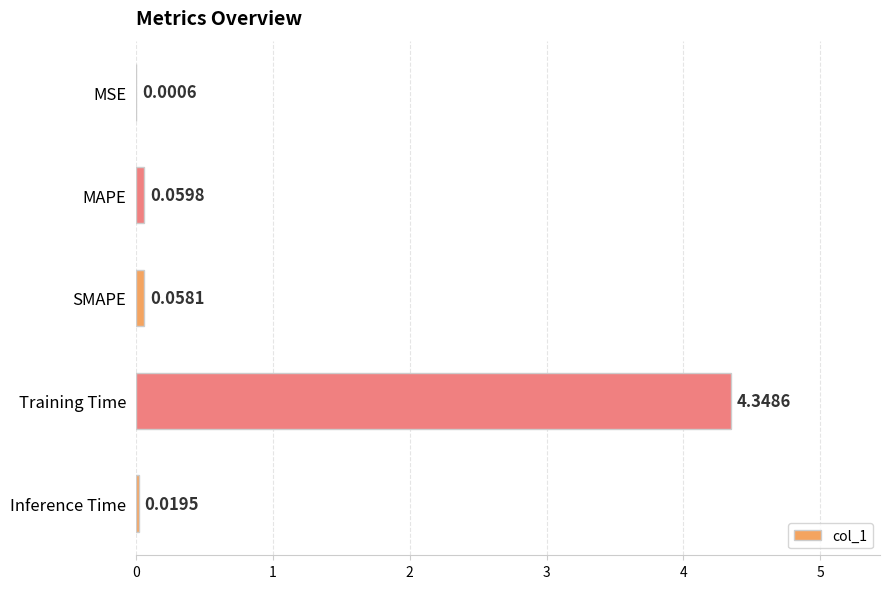

What is the change in value from MSE to SMAPE?

+0.1